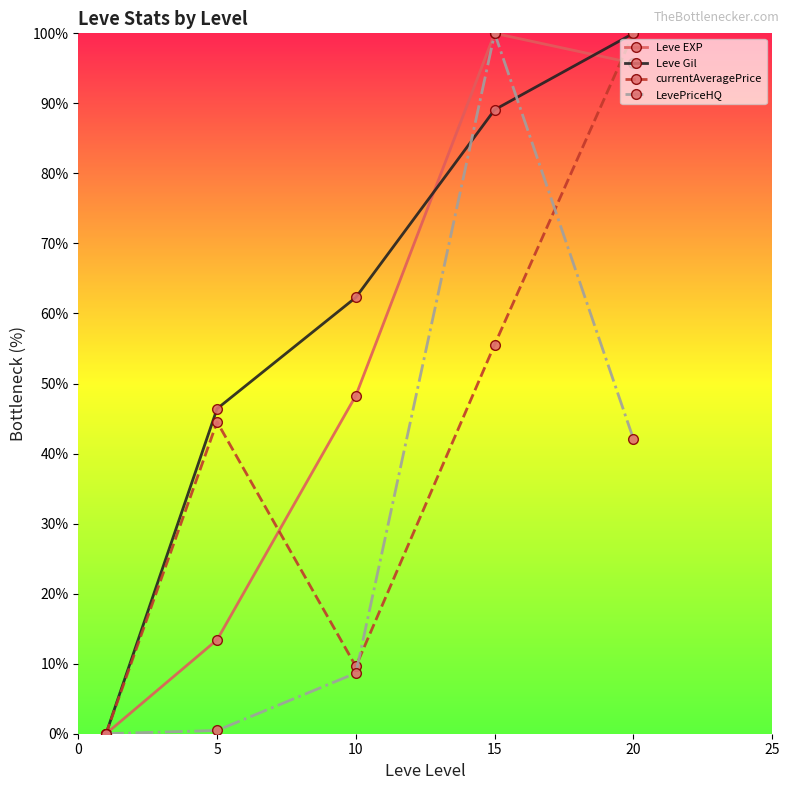

What is the value of the Leve Gil point at the 4th from the left?

89.1